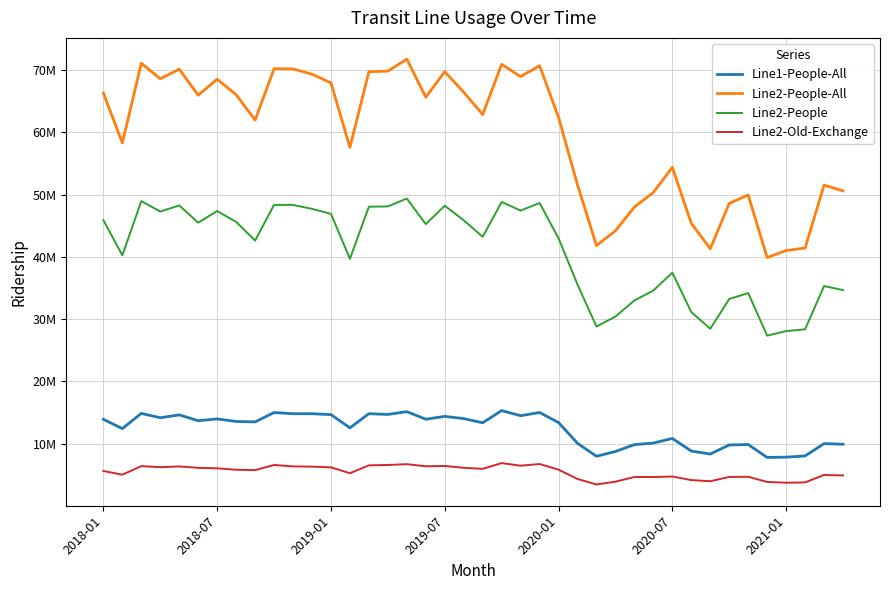

True or false: Line1-People-All and Line2-People-All cross at least once.

False